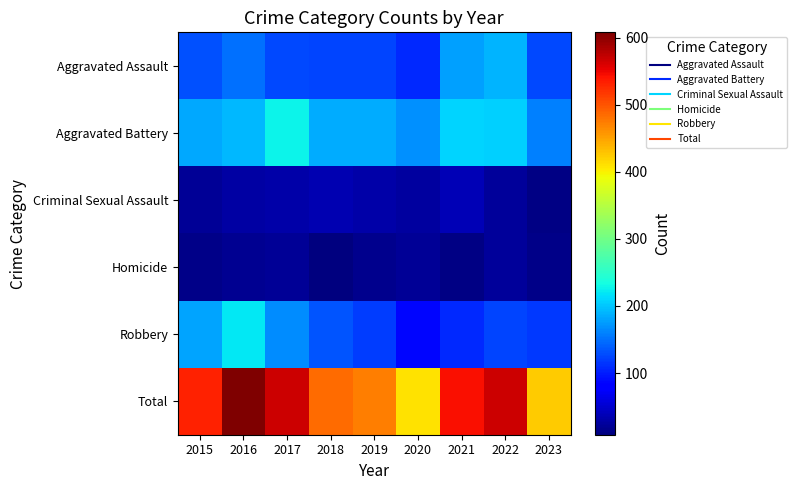

Between 2016 and 2020, which is larger?

2016